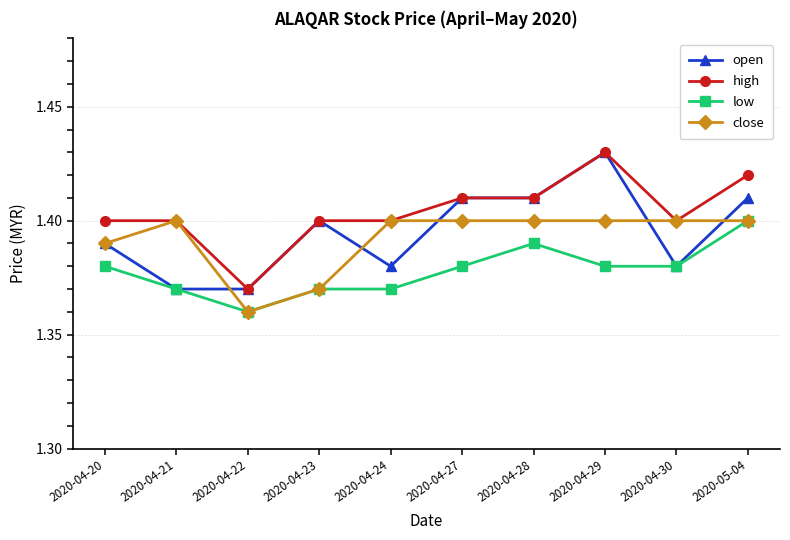

The value of low at 2020-04-27 is 1.4. True or false?

True